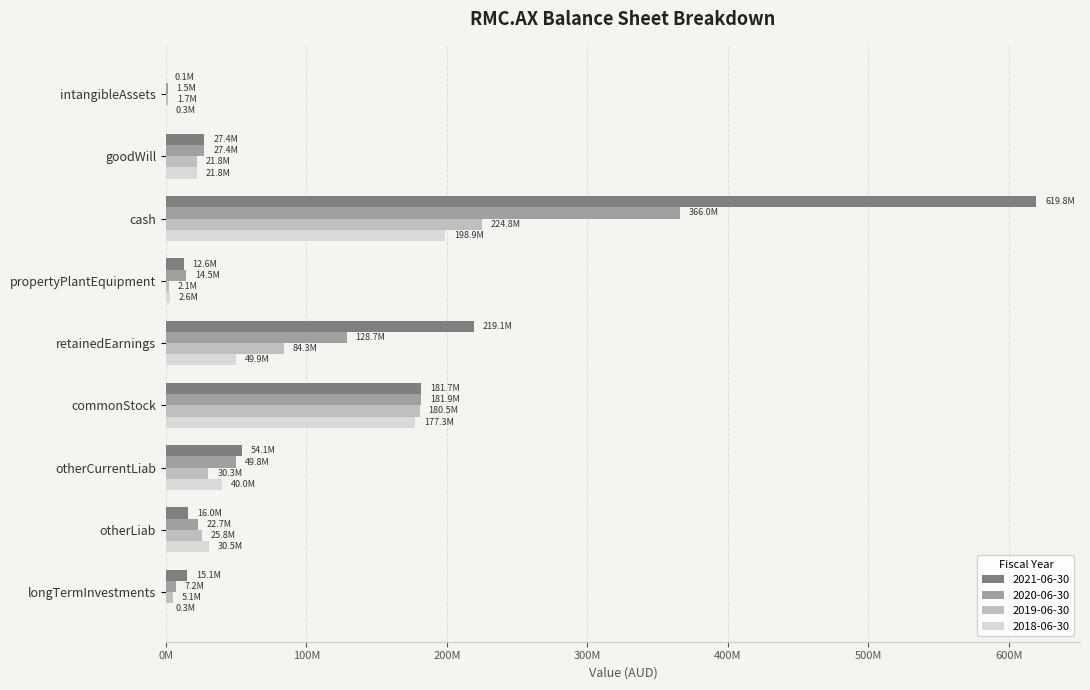

What are all the series names shown in the legend?

2021-06-30, 2020-06-30, 2019-06-30, 2018-06-30